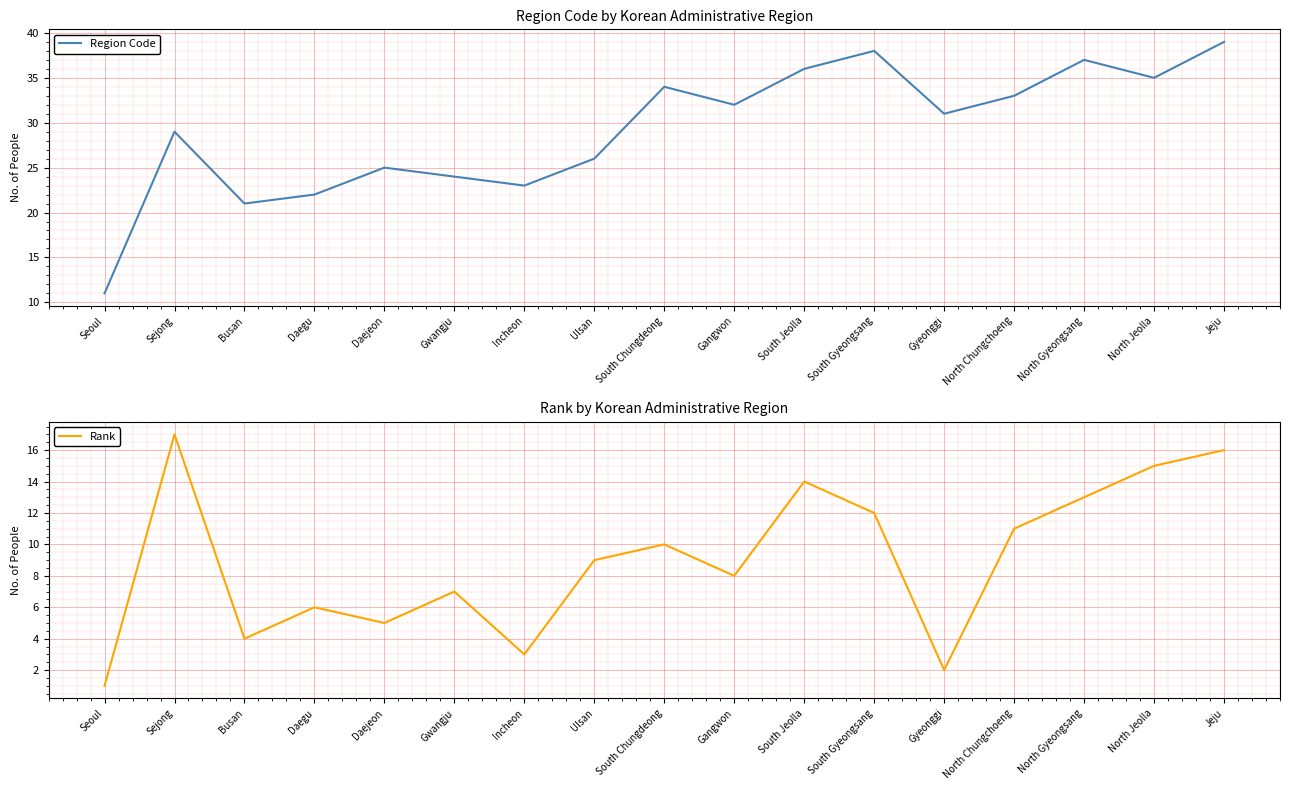

Which series has the largest range (max minus min)?

Region Code